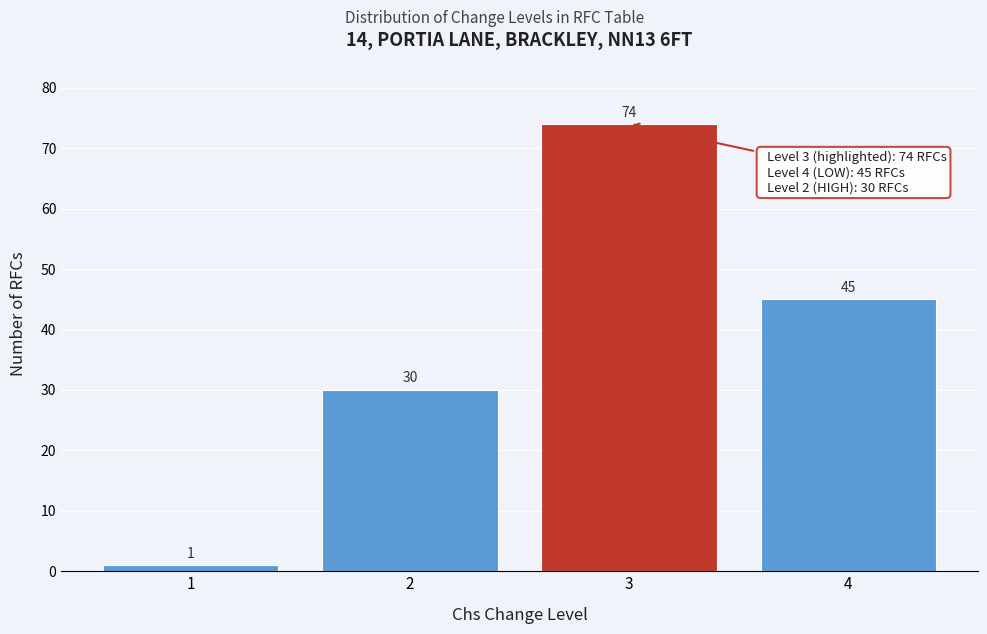

Reading left to right, transcribe all the data shown in this chart.

1	30	74	45